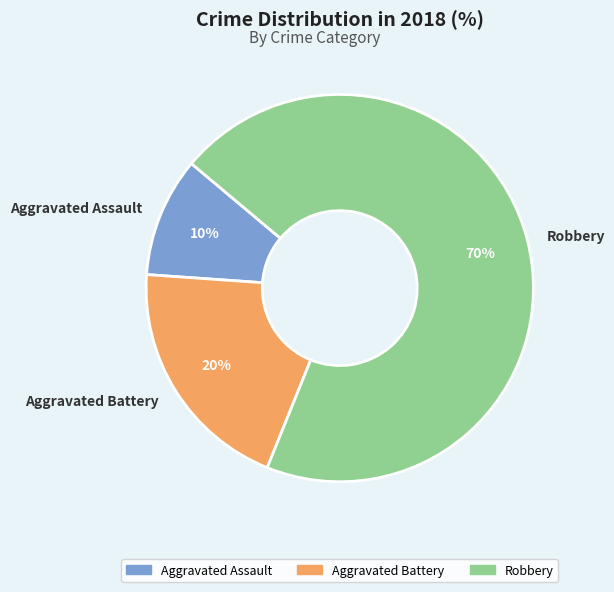

To the nearest percent, what is the difference between the largest and smallest slice percentages?

60%